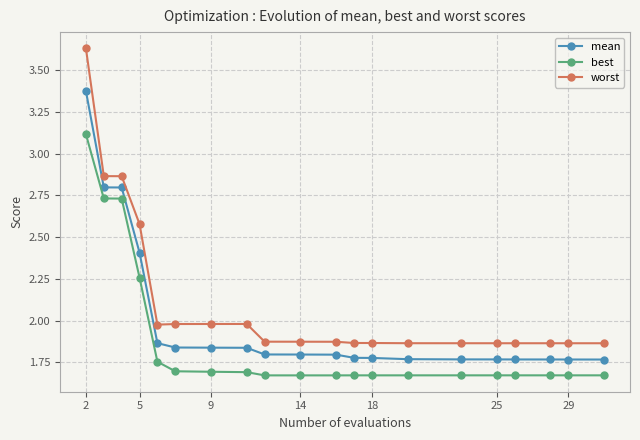

Count the number of data series in this chart.

3